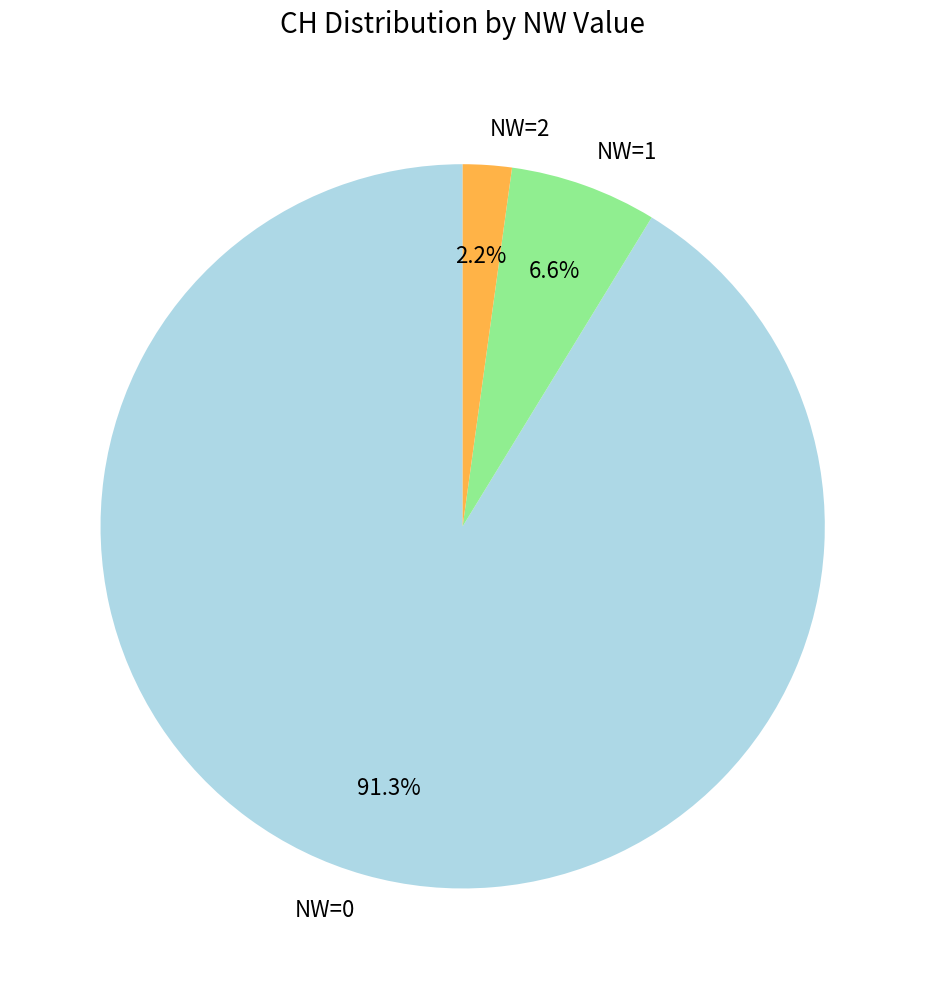

Which slice is the largest?

NW=0